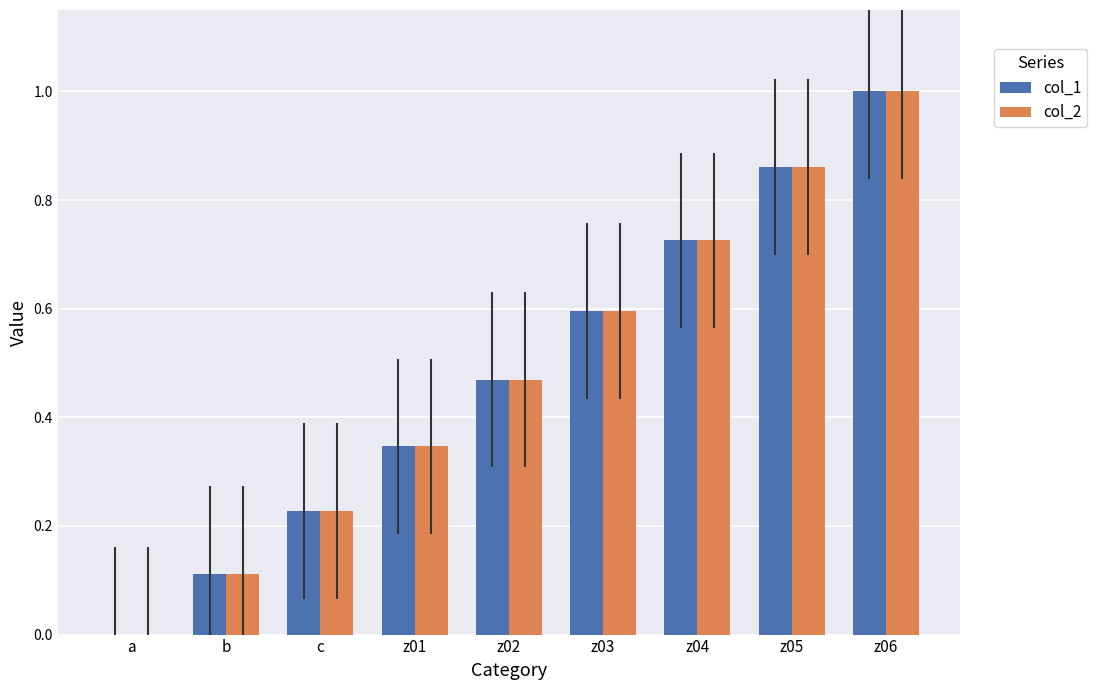

Are the bars grouped side by side (vs. stacked)?

Yes